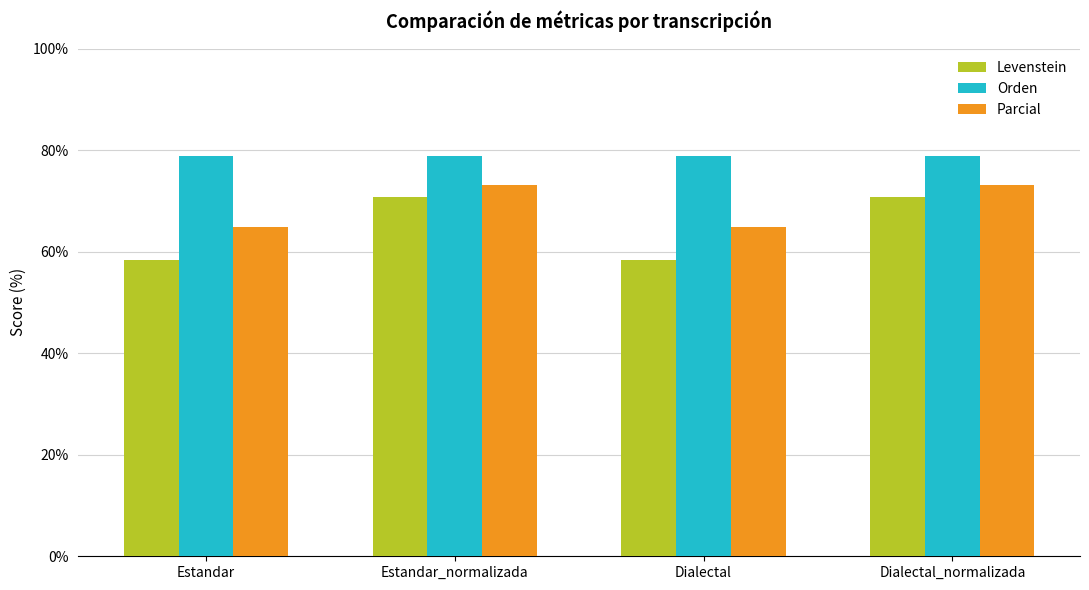

What is the smallest value displayed?

58.3